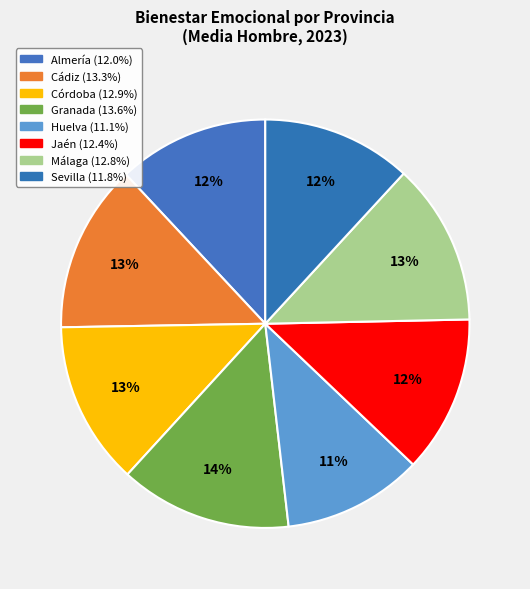

How many segments does this pie chart have?

8